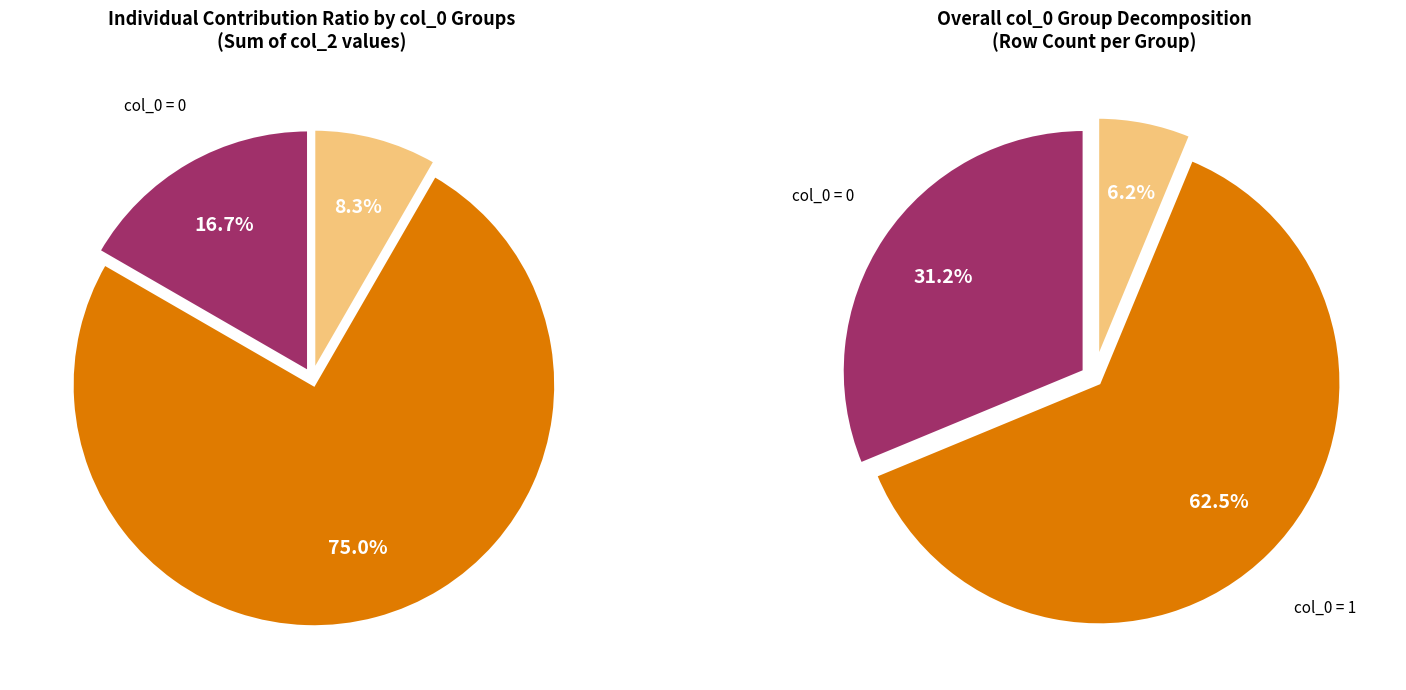

What portion of the pie excludes 0?

100.0%